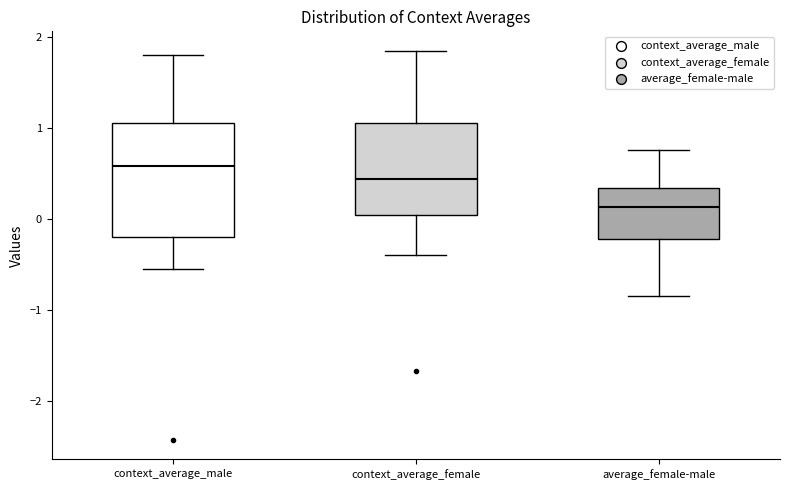

Reading left to right, transcribe this box plot: for each box, give where its median line is, the range the box spans, and where its two whiskers end, as read against the y-axis. The values are not printed on the chart, so give them approximately, as read against the axis.

context_average_male: median 0.6, box -0.2 to 1.1, whiskers -0.6 to 1.8
context_average_female: median 0.4, box 0.0 to 1.0, whiskers -0.4 to 1.8
average_female-male: median 0.1, box -0.2 to 0.3, whiskers -0.8 to 0.8